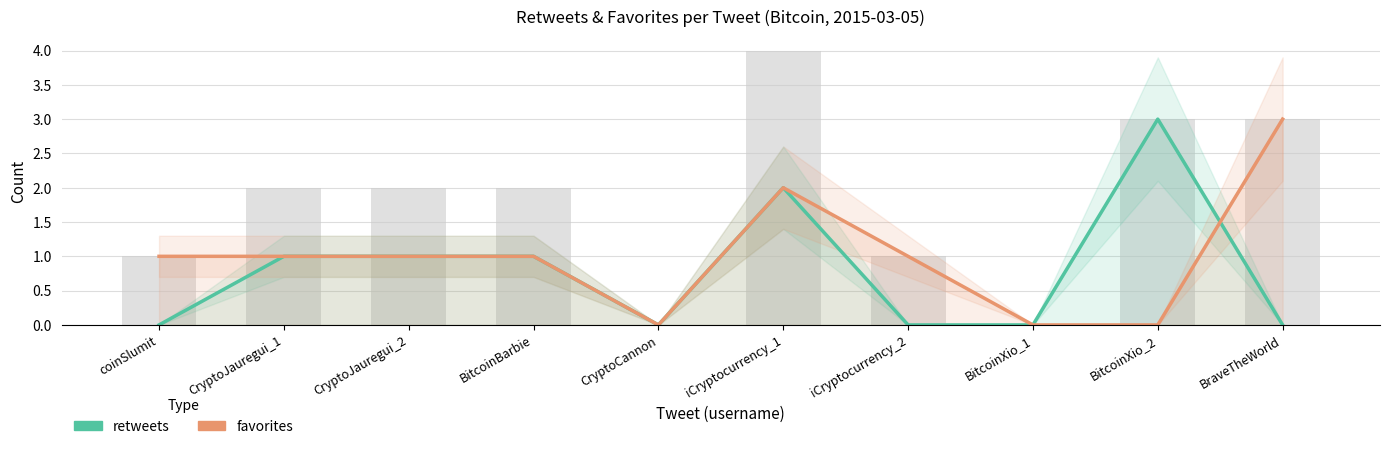

What are all the series names shown in the legend?

retweets, favorites